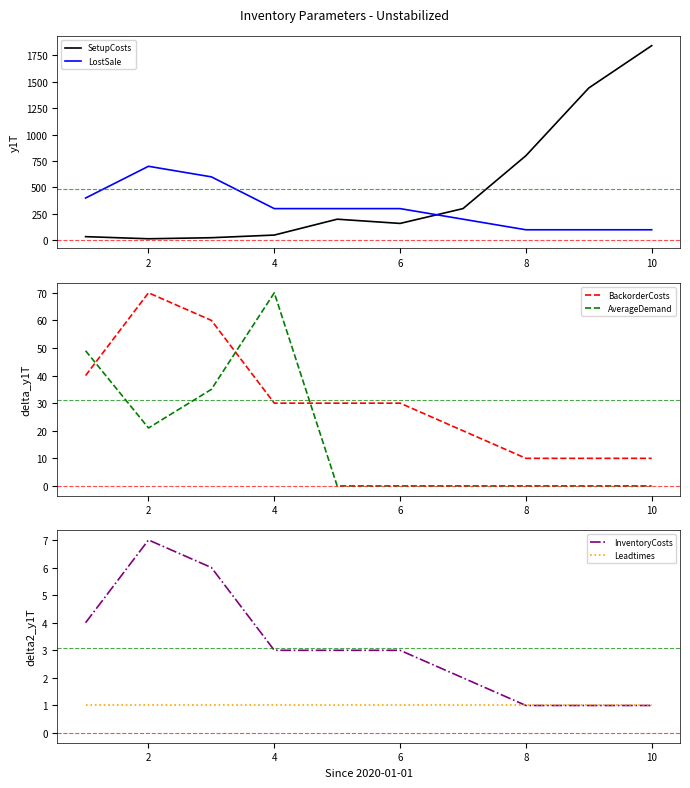

The value of InventoryCosts at 10 is 1. True or false?

True